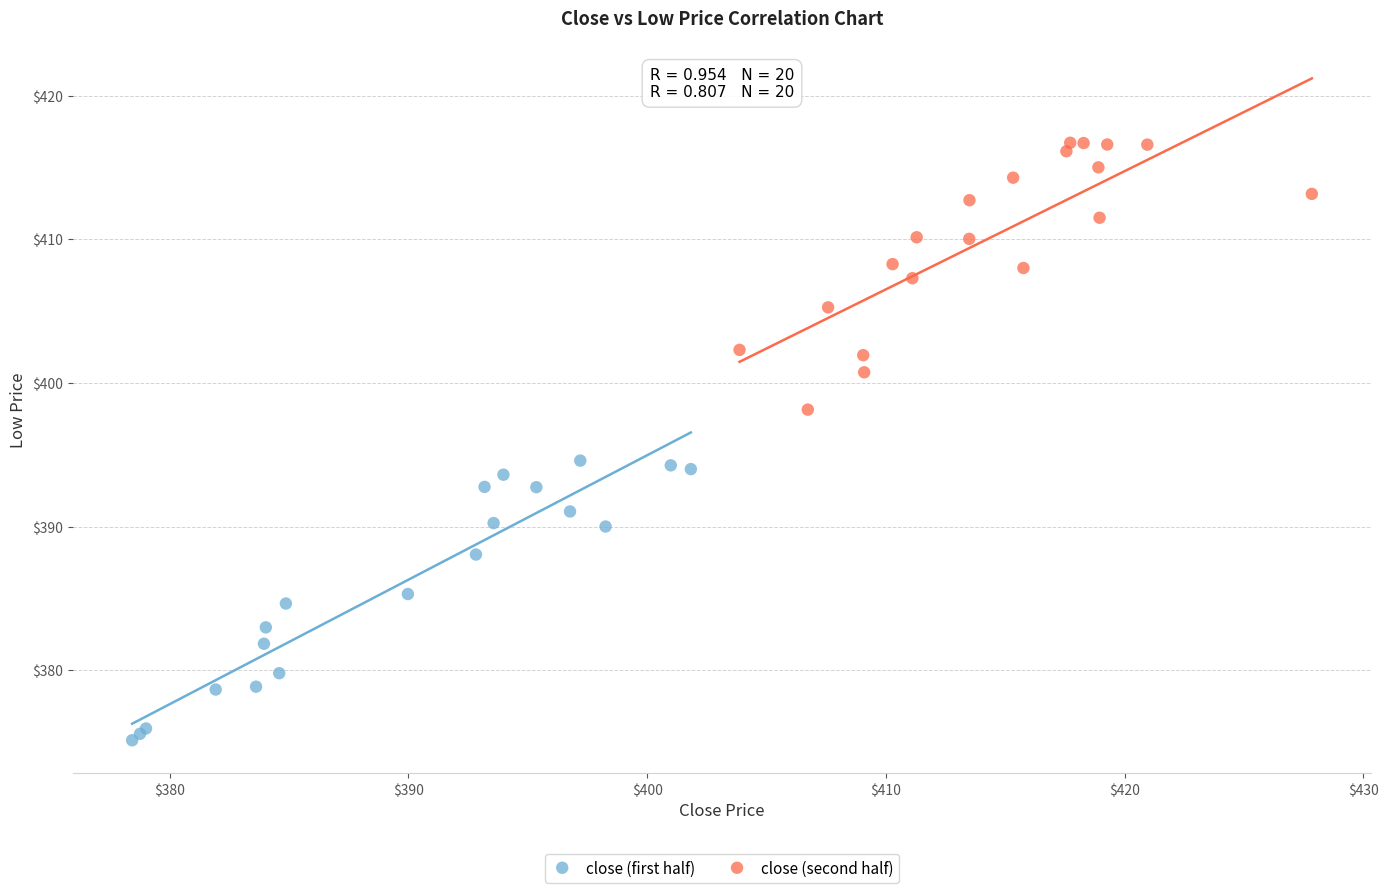

Which series has the largest Y range (max minus min)?

close (first half)